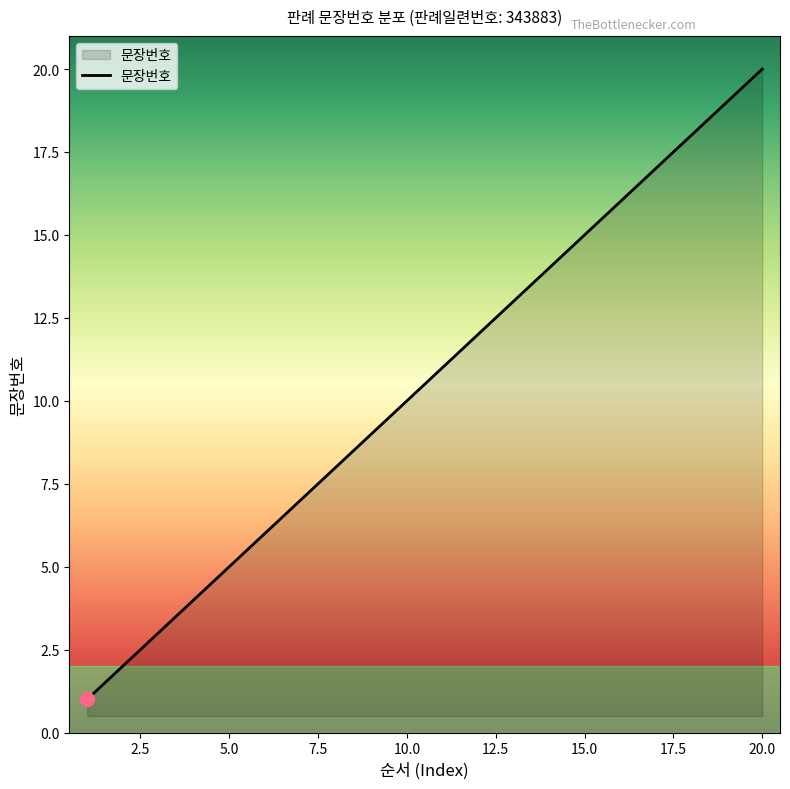

What is the maximum value shown in the chart?

20